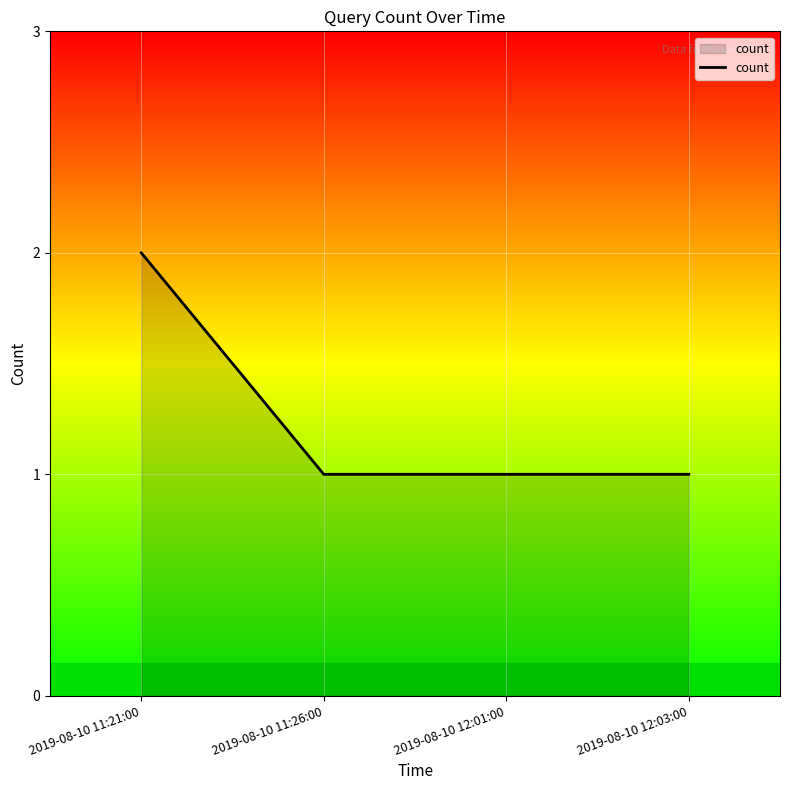

Reading left to right, transcribe all the data shown in this chart.

2019-08-10 11:21:00=2	2019-08-10 11:26:00=1	2019-08-10 12:01:00=1	2019-08-10 12:03:00=1